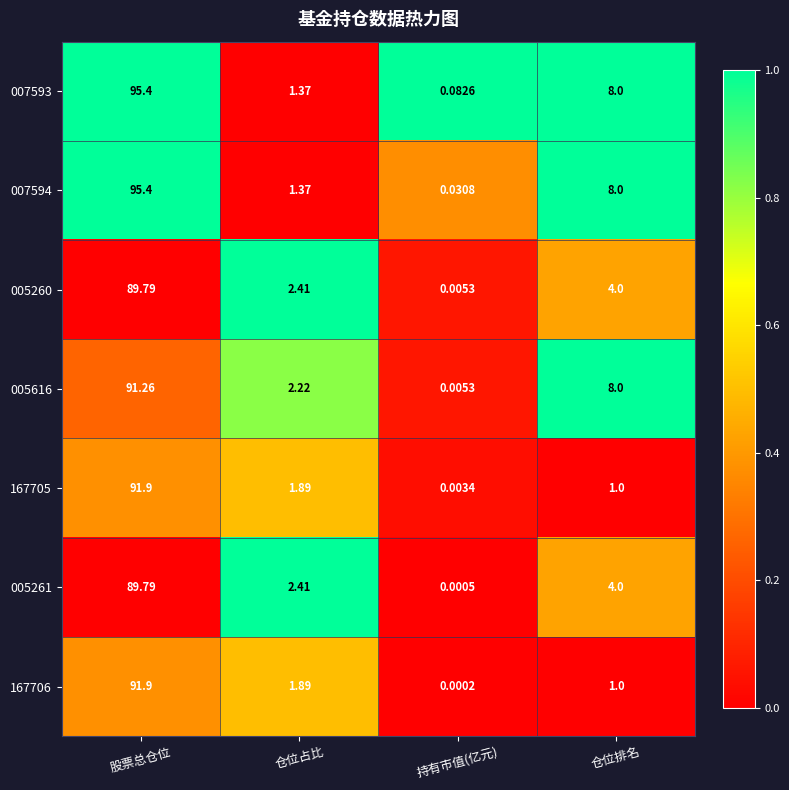

At which category does the chart reach its minimum across all series?

持有市值(亿元)